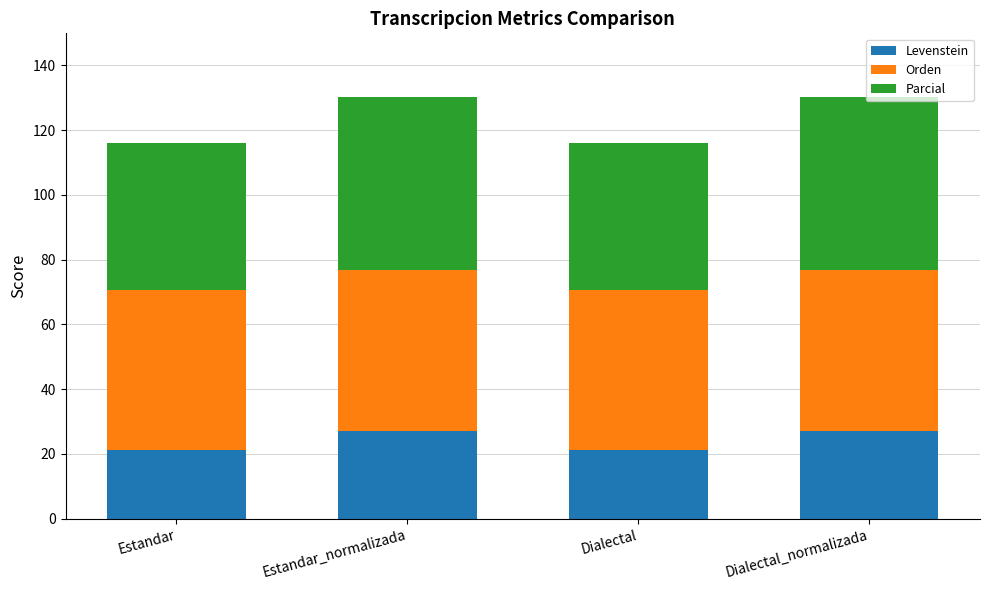

What is the highest value of the Levenstein series?

26.9